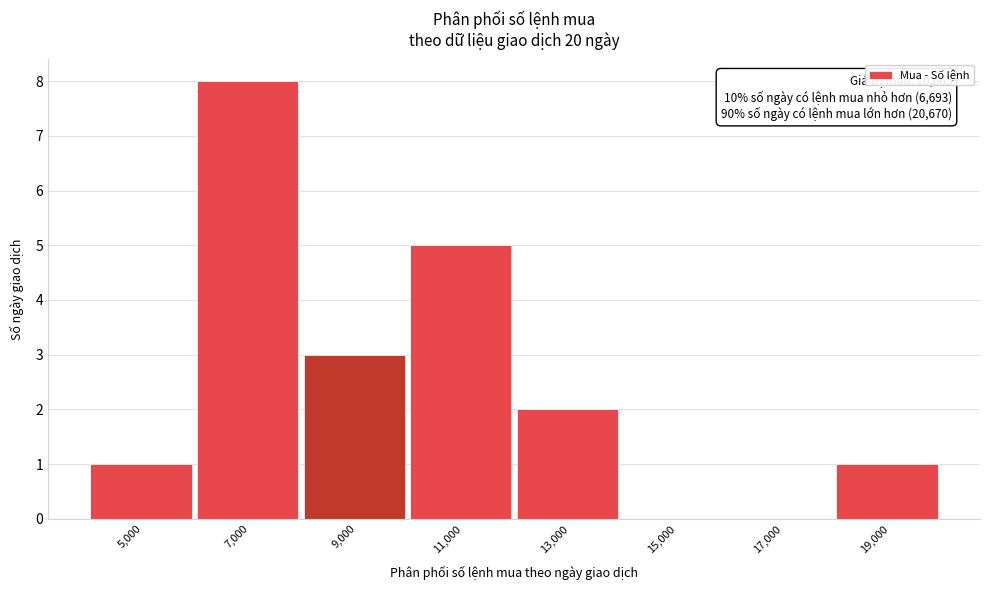

Reading left to right, transcribe all the data shown in this chart.

5,000=1	7,000=8	9,000=3	11,000=5	13,000=2	15,000=0	17,000=0	19,000=1